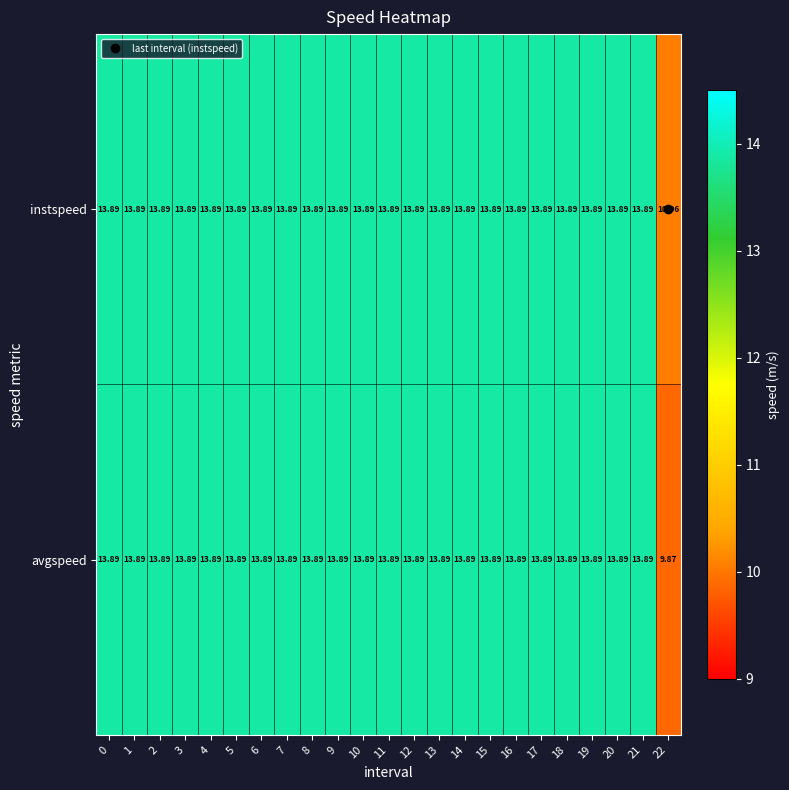

Which series has the largest total across all categories?

instspeed